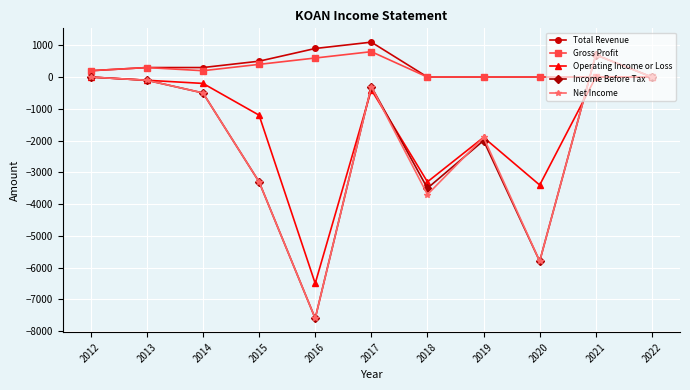

How many values in the Gross Profit series are below 200?

5